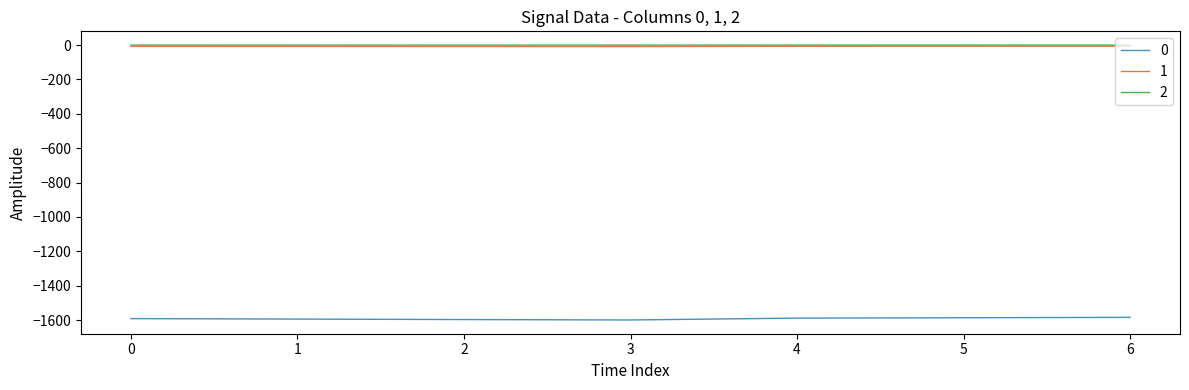

The value of 0 at 1 is -1594.5. True or false?

True